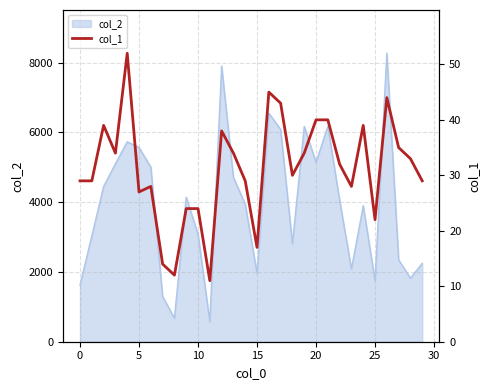

Does the chart display data point markers on the line(s)?

No